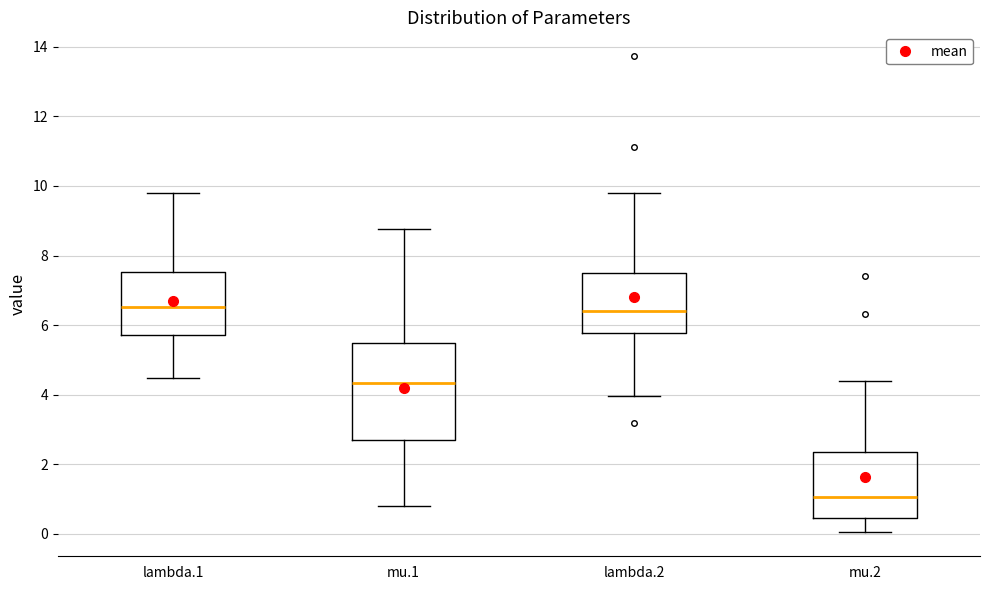

Where is the lower edge of the box for mu.2 on the y-axis? The values are not printed on the chart, so give them approximately, as read against the axis.

0.4